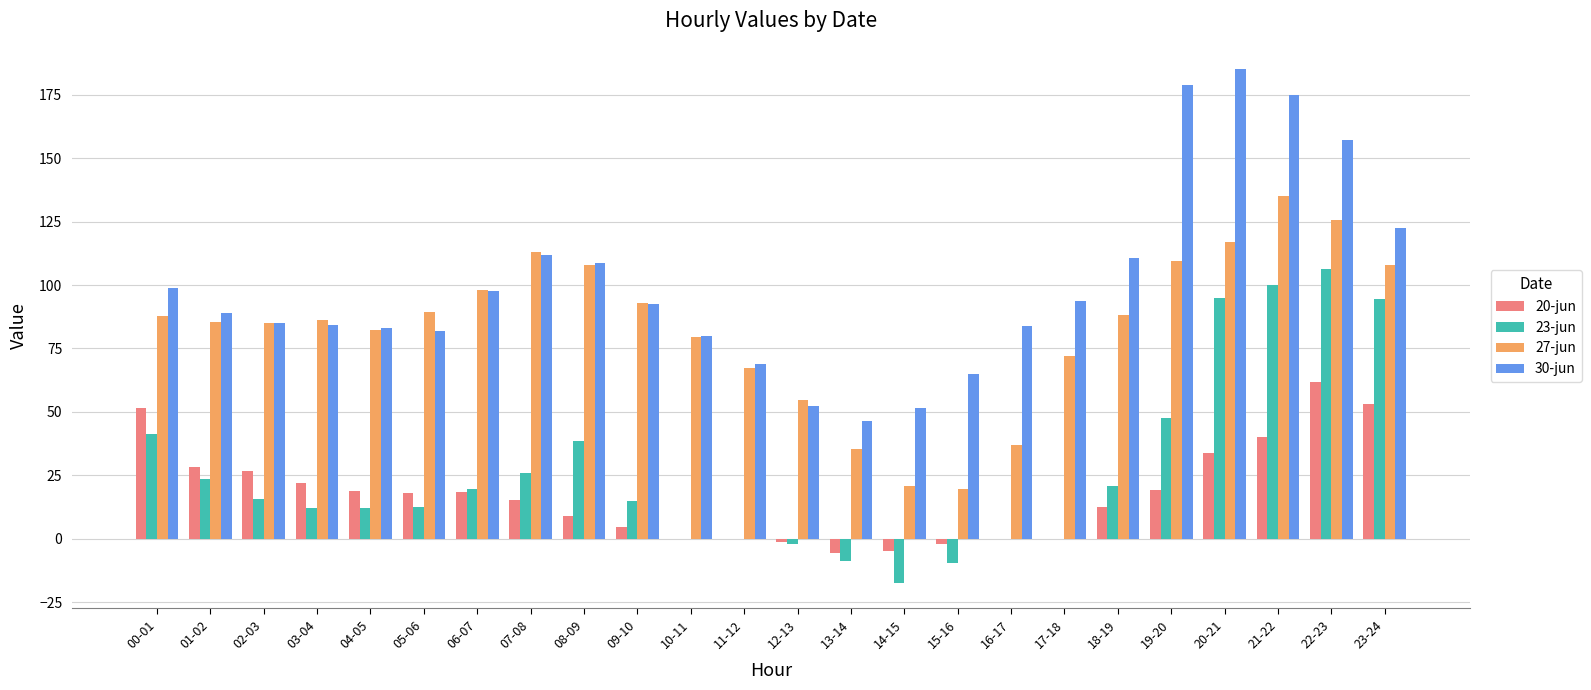

Which series changed the most between 03-04 and 07-08?

30-jun